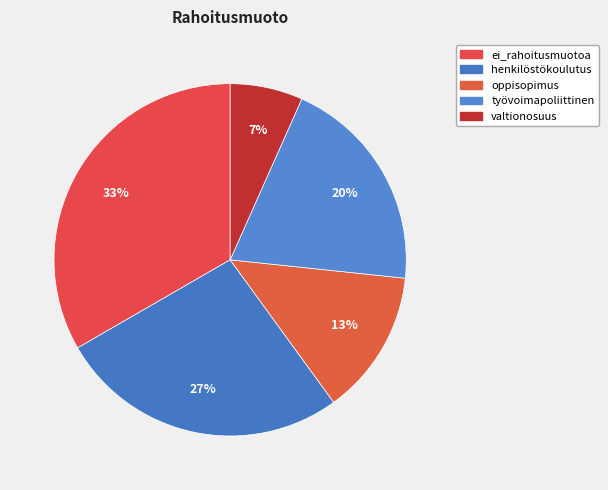

The oppisopimus slice represents 28% of the pie. True or false?

False